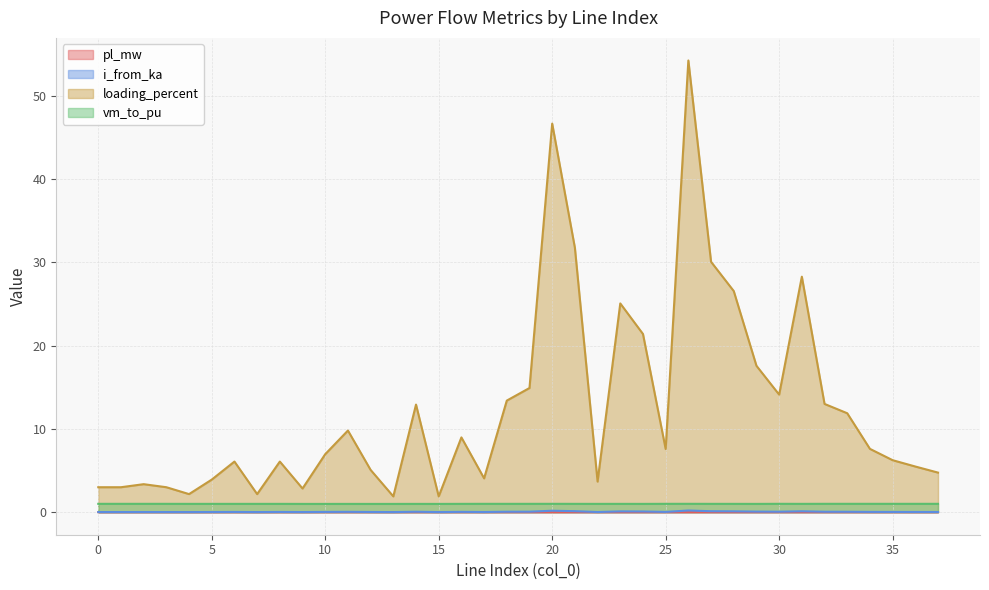

Which category has the highest value in the vm_to_pu series?

26